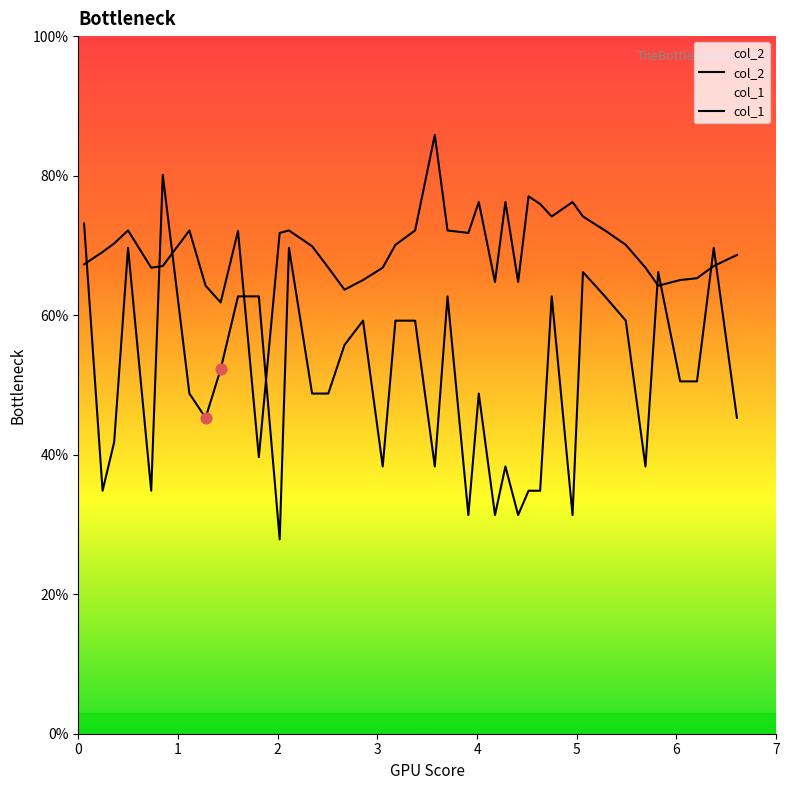

Which series has the largest total across all categories?

col_2